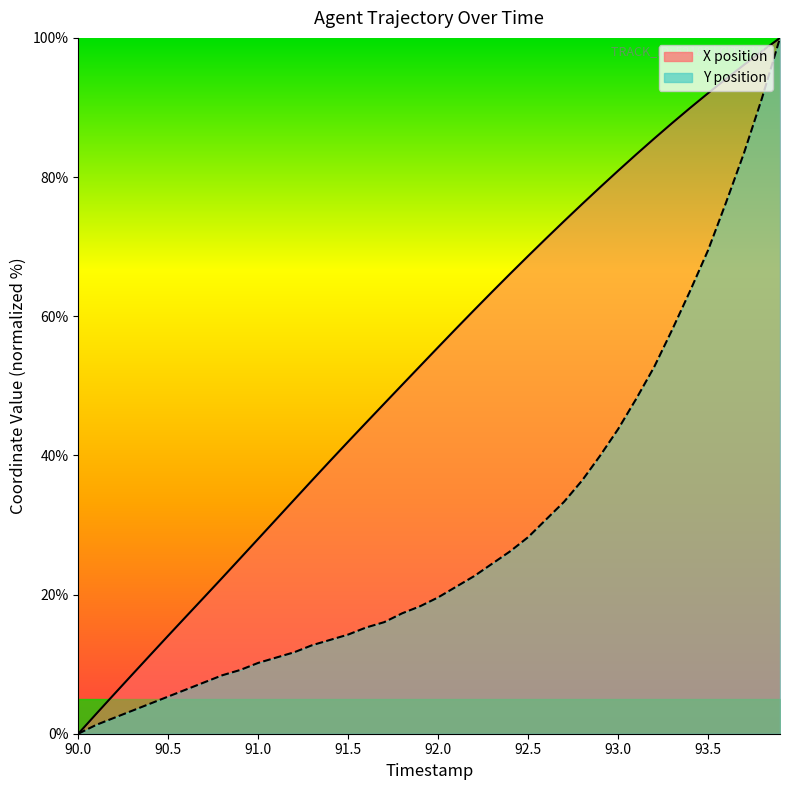

The X (line) series shows -53.4 at 90.0. True or false?

False